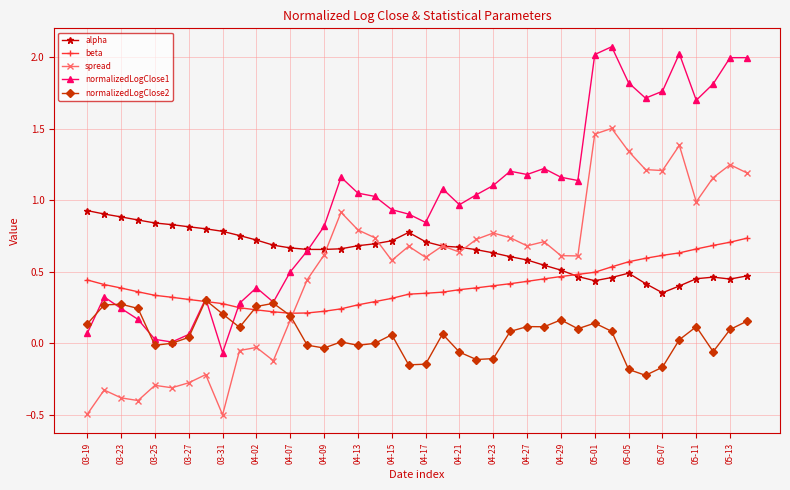

Which series has the largest range (max minus min)?

normalizedLogClose1